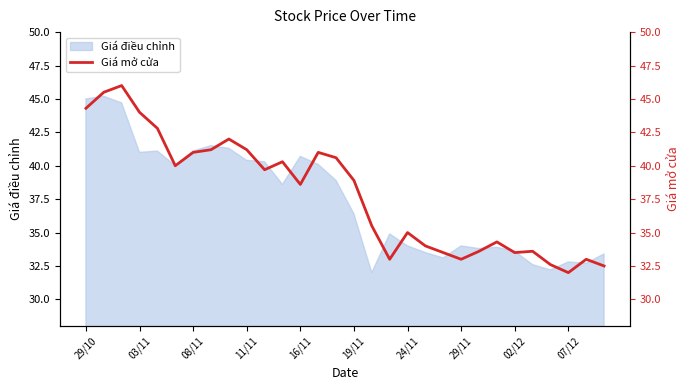

What is the average value?

37.9